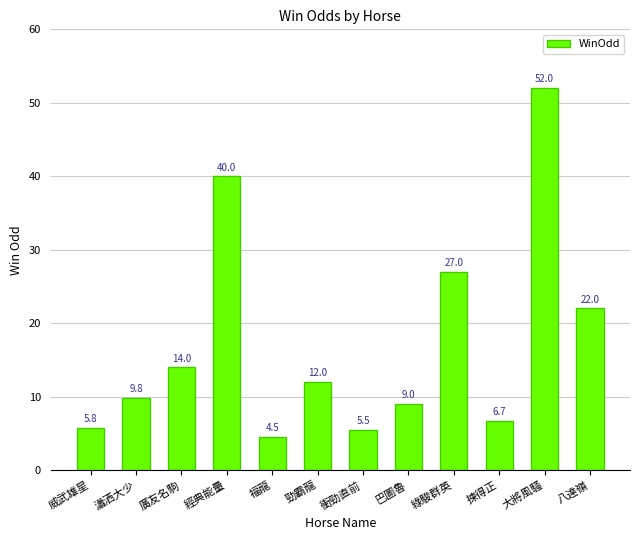

What is the average value?

17.4